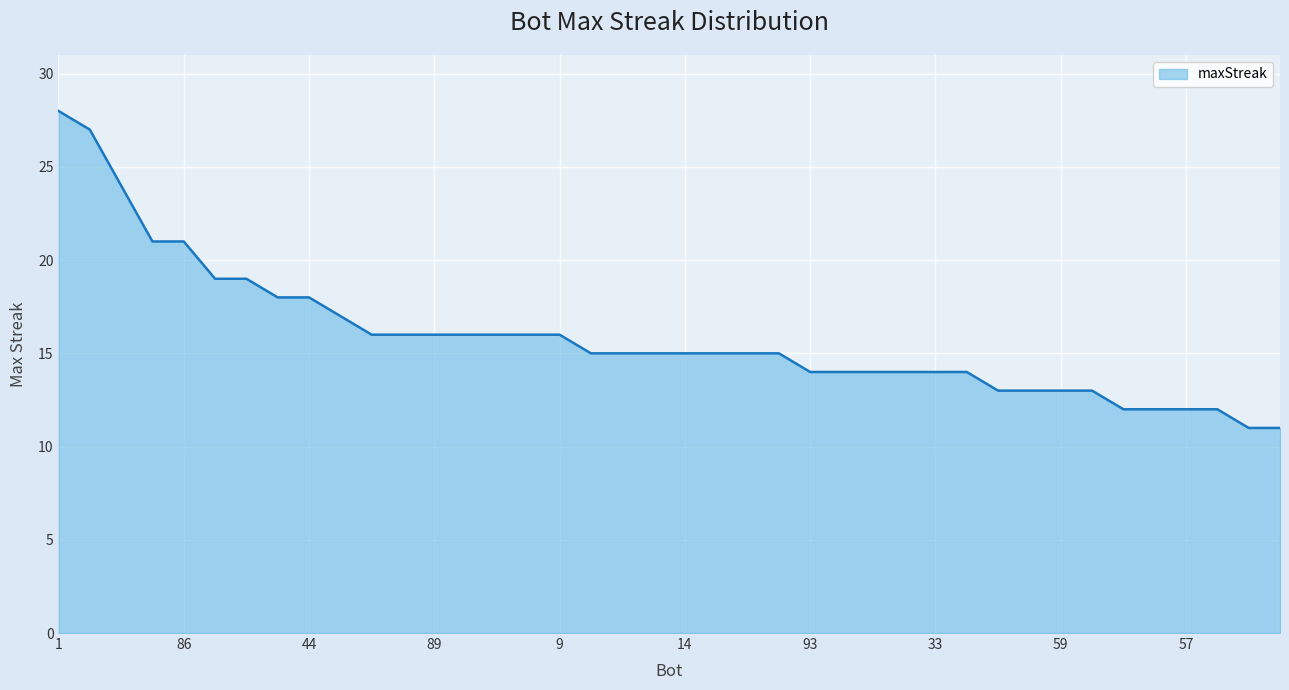

What is the maximum value shown in the chart?

28